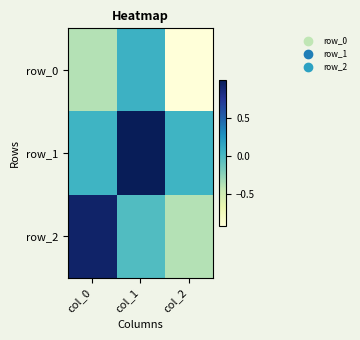

The row_1 series shows 0.0 at col_2. True or false?

True